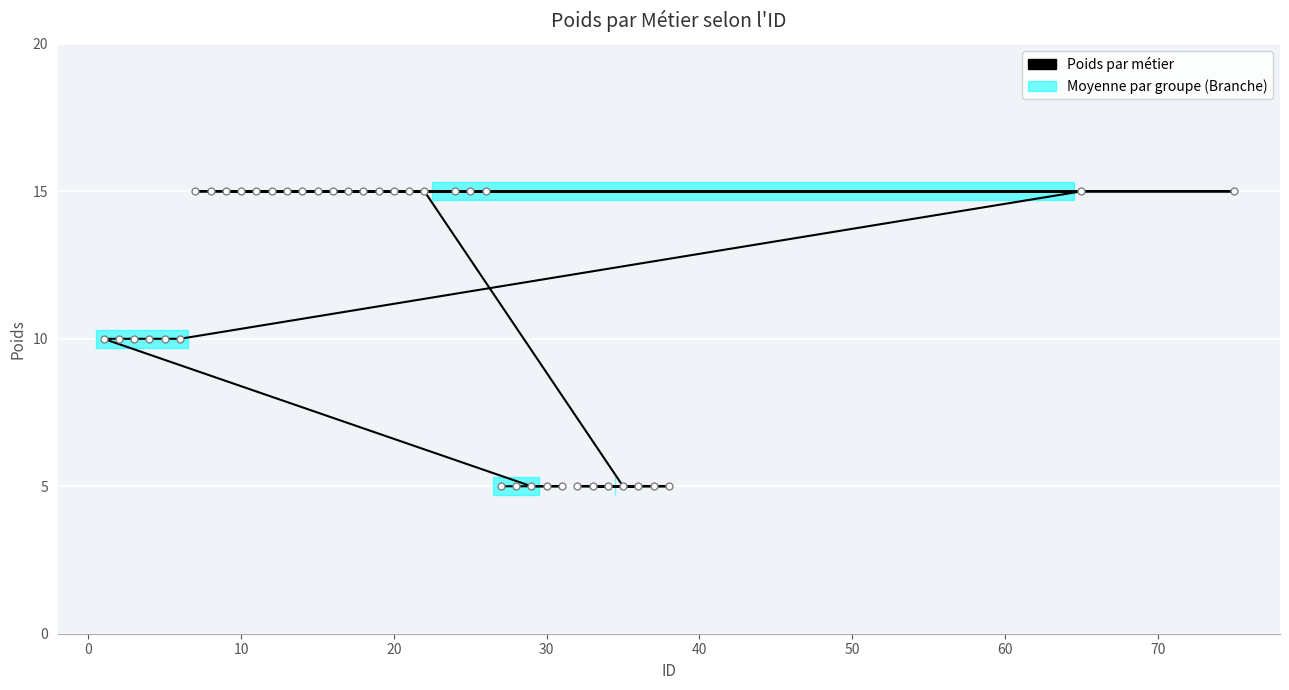

What is the difference between the second highest and second lowest values?

10